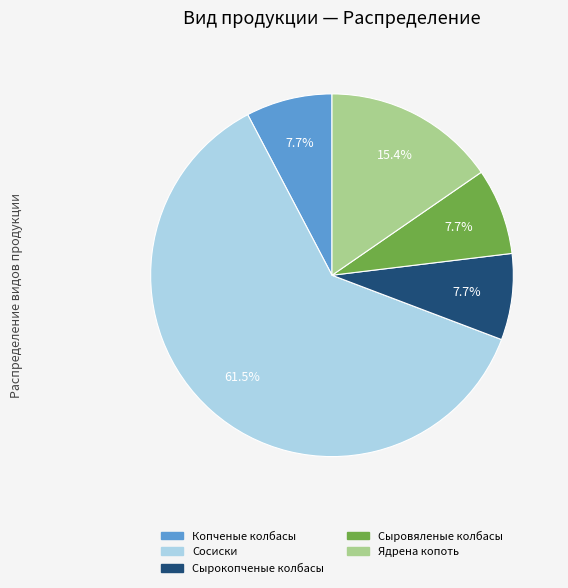

Does any single category account for the majority?

Yes